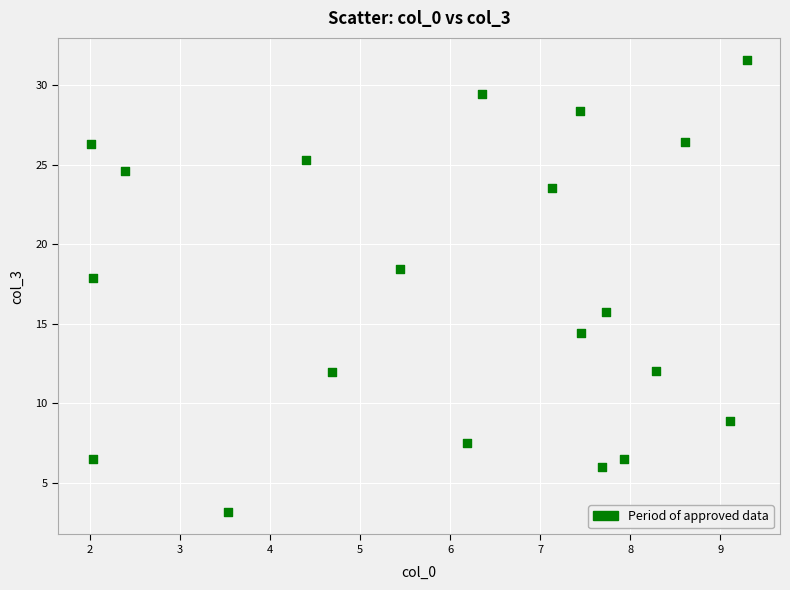

What Y value in the scatter plot is closest to 17?

17.9